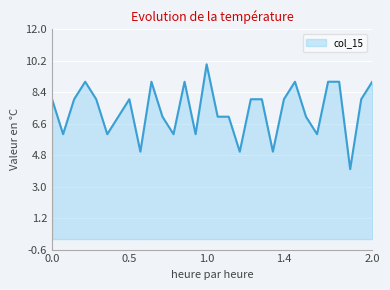

What is the smallest value displayed?

4